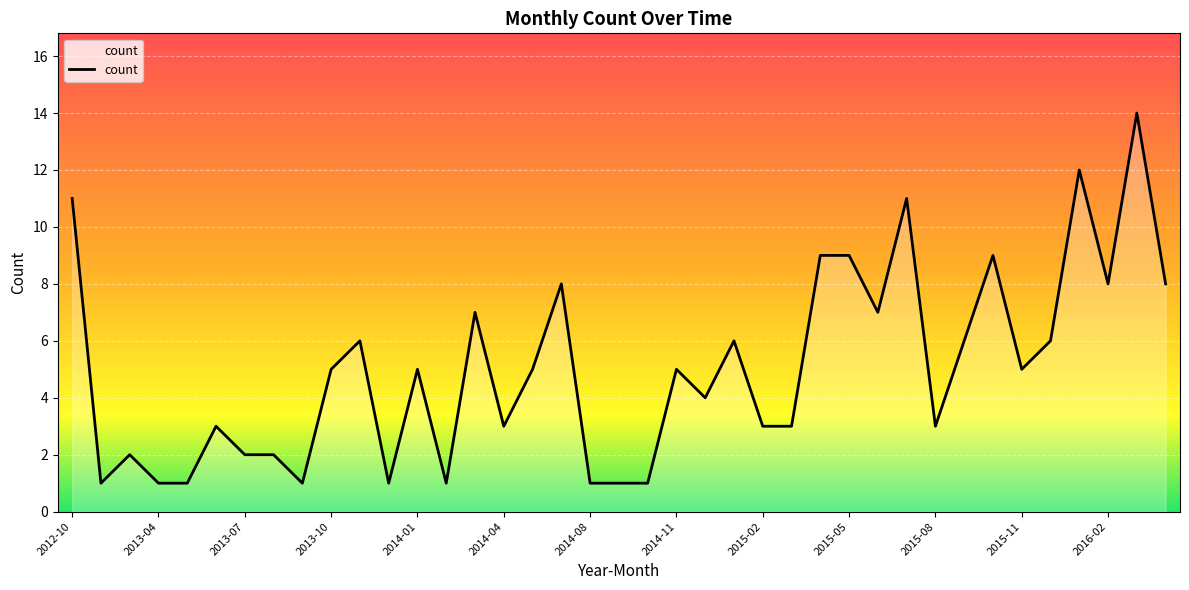

What is the difference between the maximum and minimum values?

13